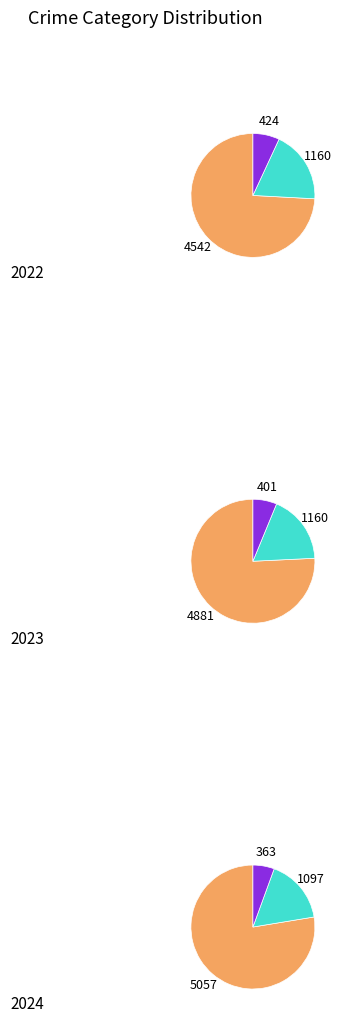

Between 4 and 3, which is larger?

3